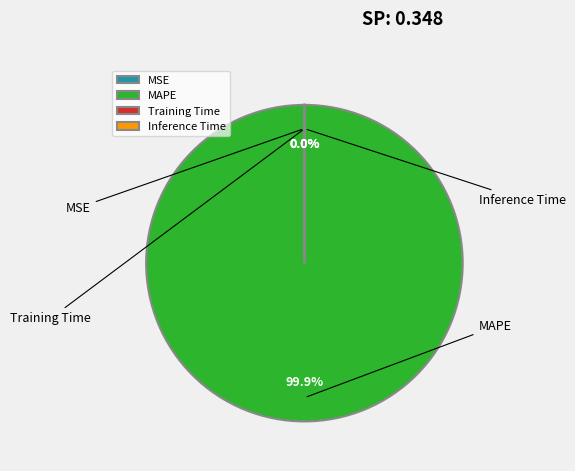

Do MAPE and Inference Time together represent more than half of the pie?

Yes